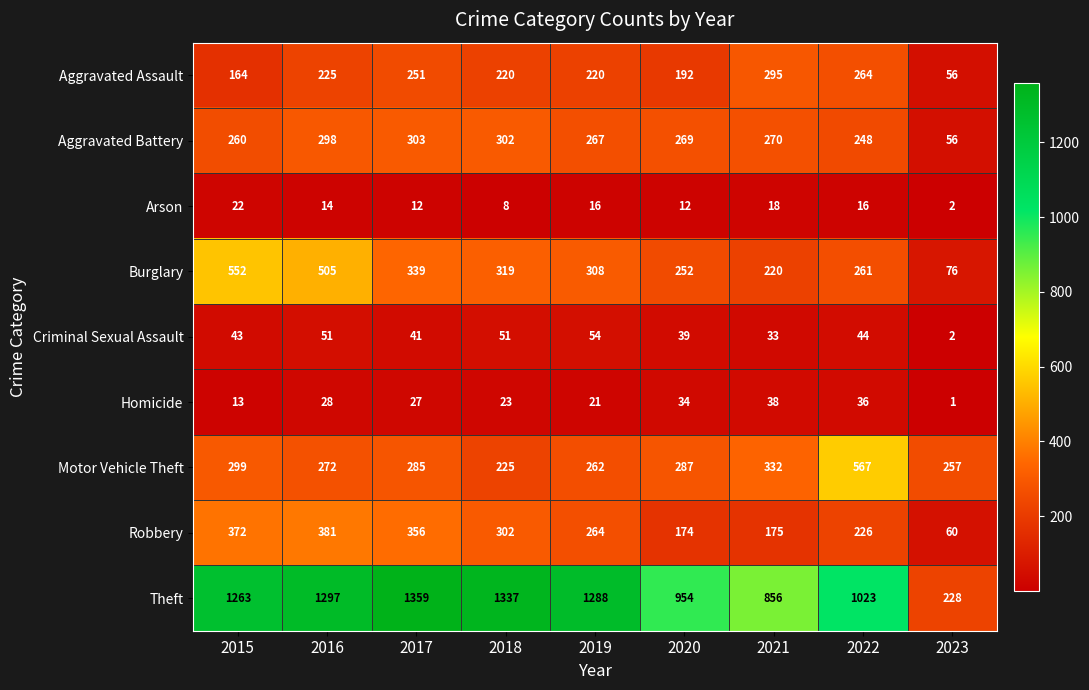

List the series in order of their peak value, highest first.

Theft, Motor Vehicle Theft, Burglary, Robbery, Aggravated Battery, Aggravated Assault, Criminal Sexual Assault, Homicide, Arson